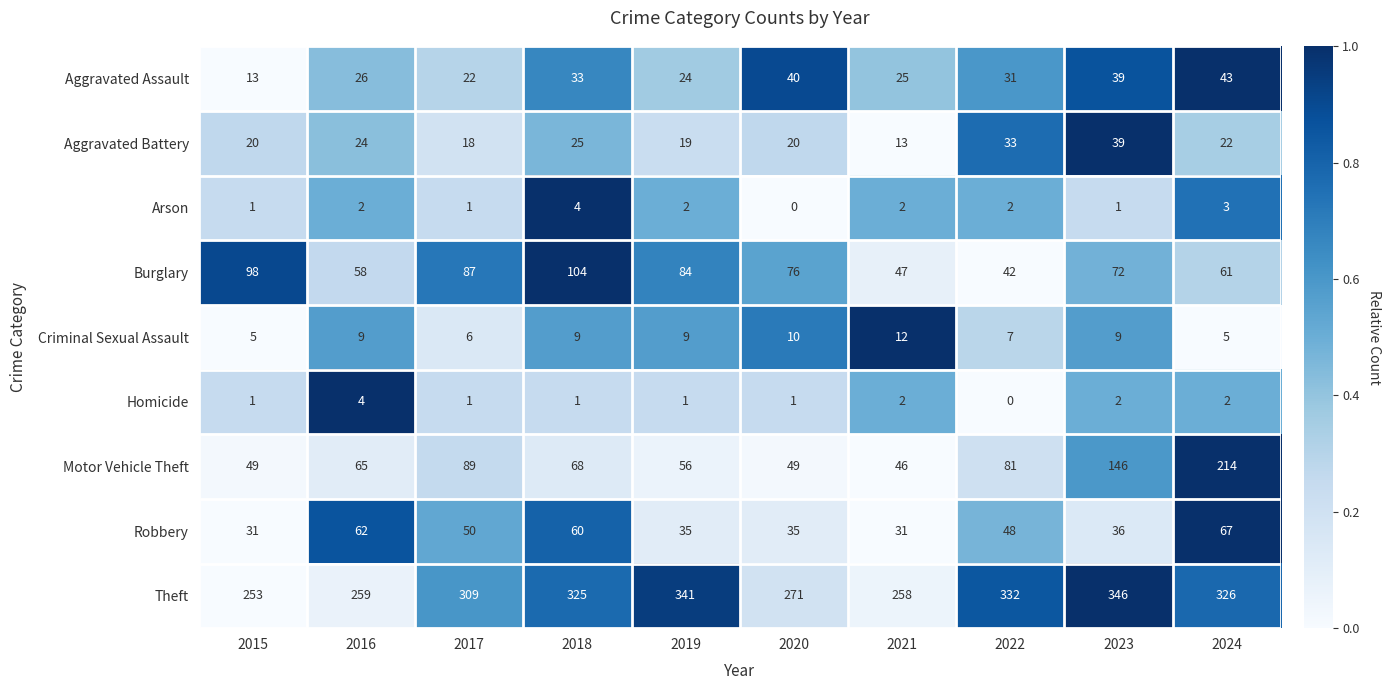

At how many categories does at least one series exceed 0?

10